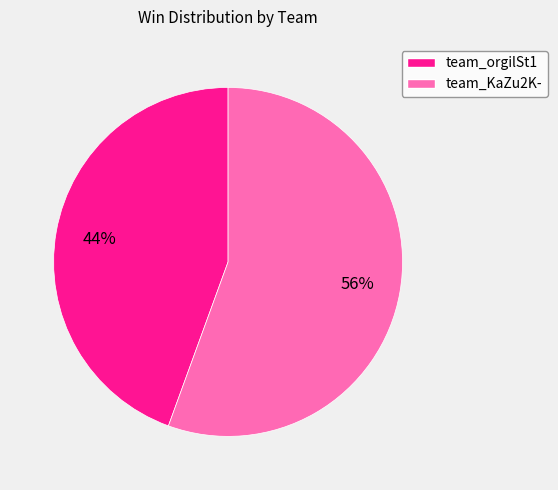

Is the sum of team_KaZu2K- and team_orgilSt1 greater than half?

Yes